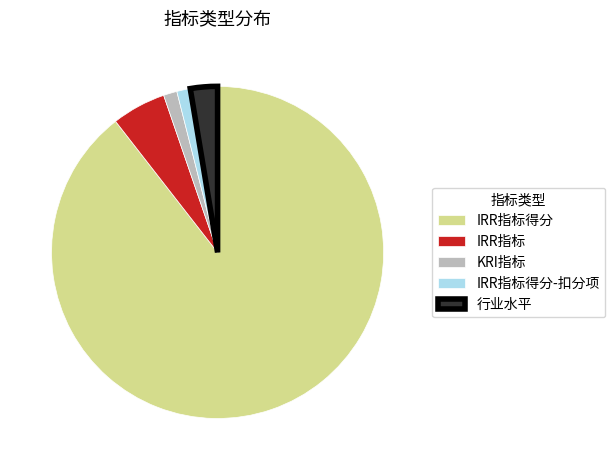

What is the largest slice in the pie chart?

IRR指标得分